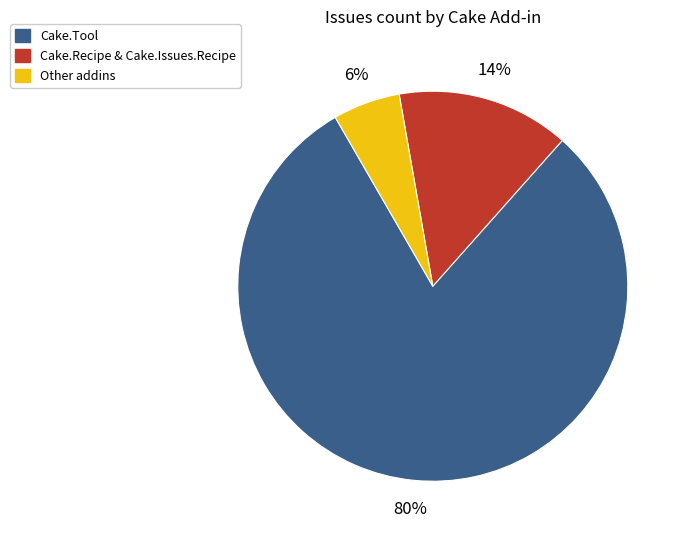

Does any single category account for the majority?

Yes